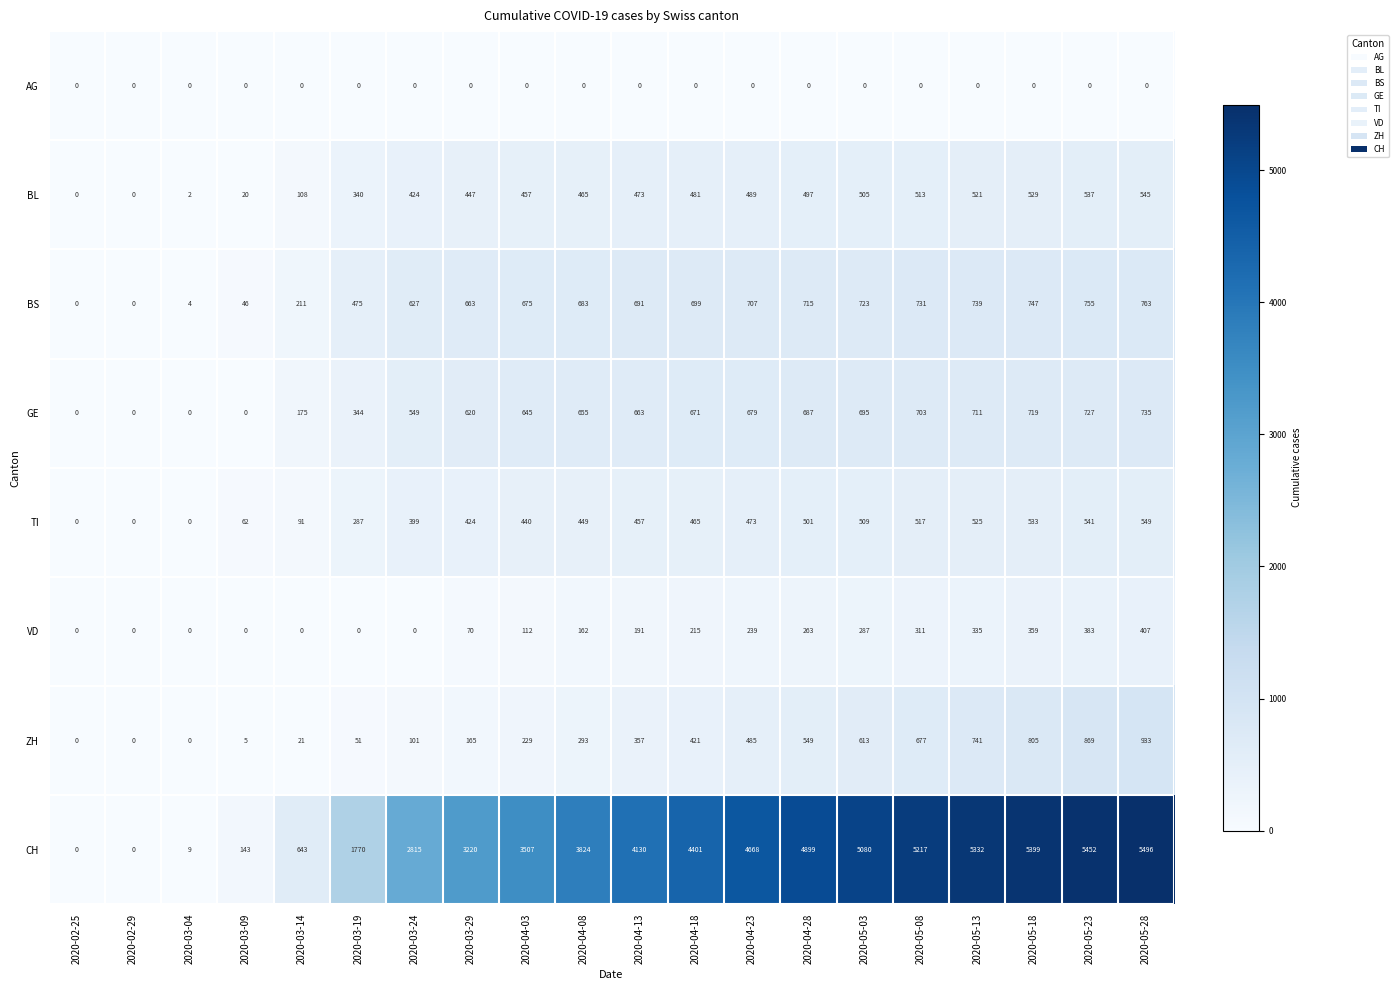

Which label corresponds to the largest value in the chart?

2020-05-28